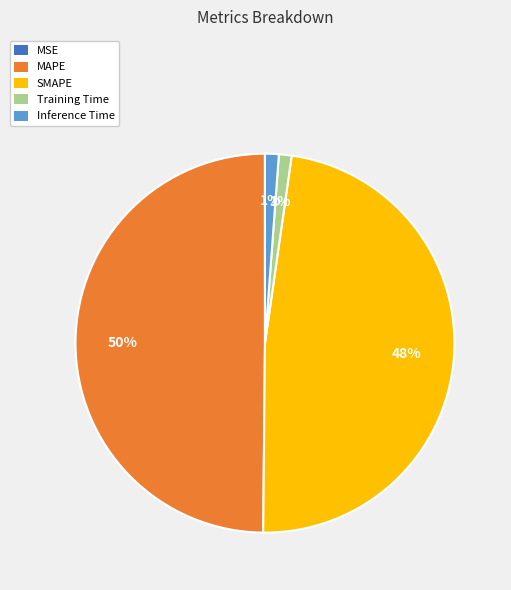

To the nearest percent, what is the difference between the largest and smallest slice percentages?

50%